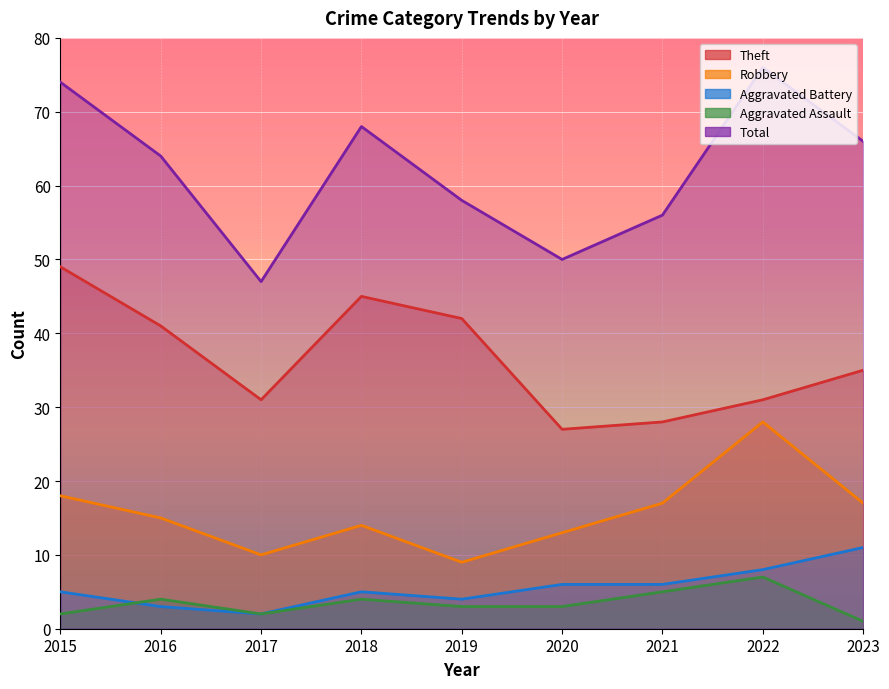

Is it true that Aggravated Assault equals 3 at 2017?

False